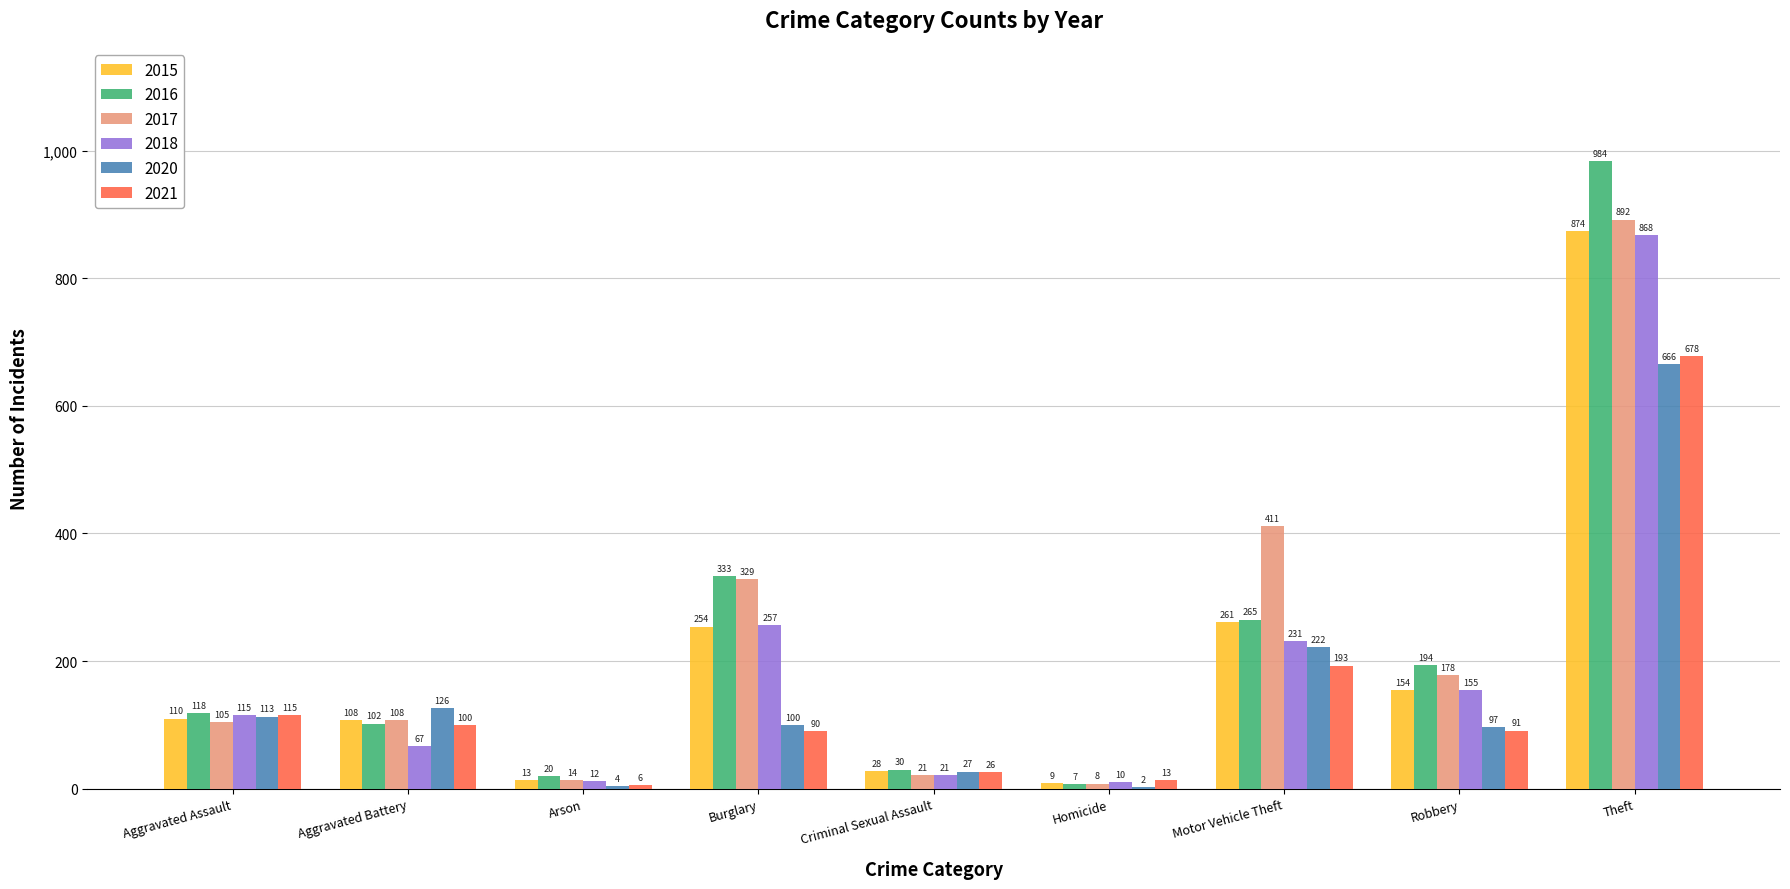

Between Burglary and Criminal Sexual Assault, which series saw the biggest shift?

2017